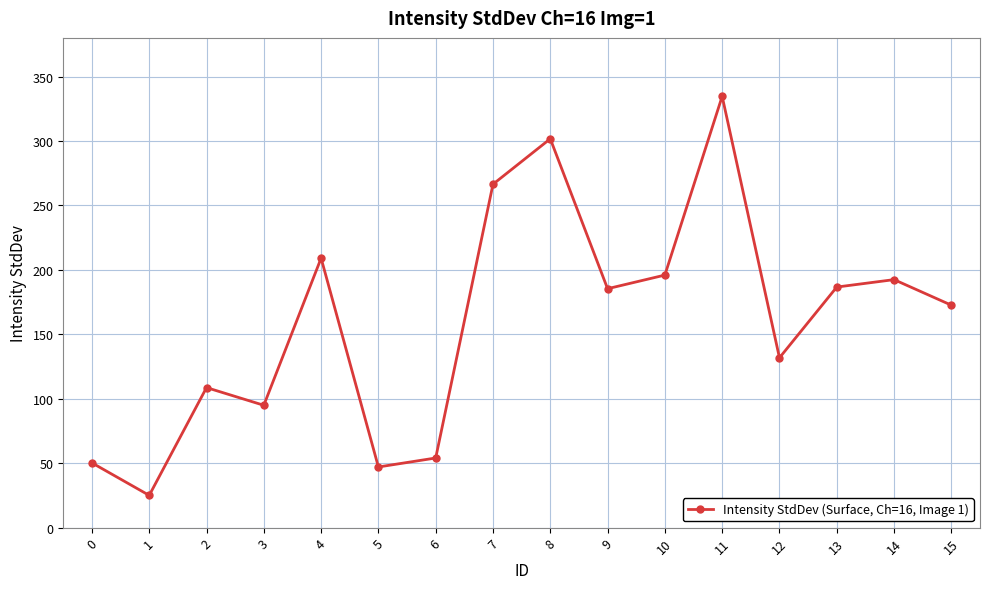

What is the average value?

159.8